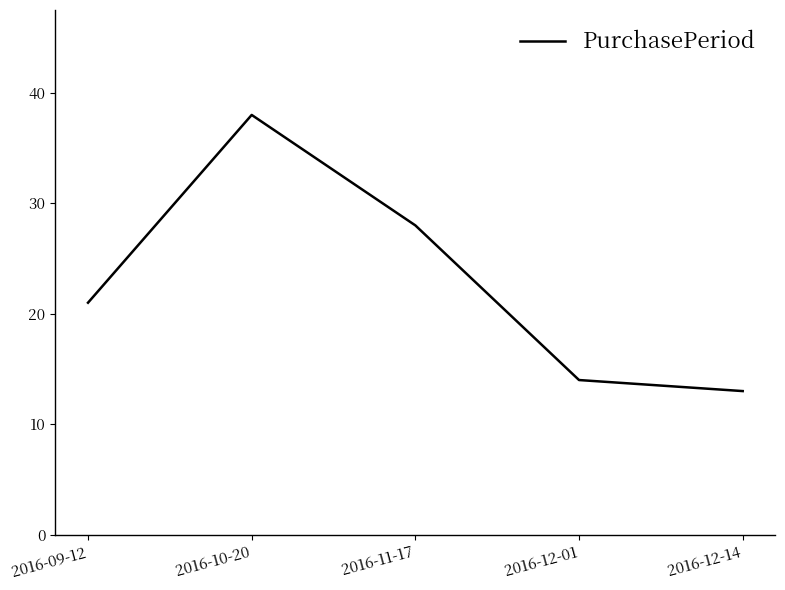

What position from the right is 2016-11-17?

3